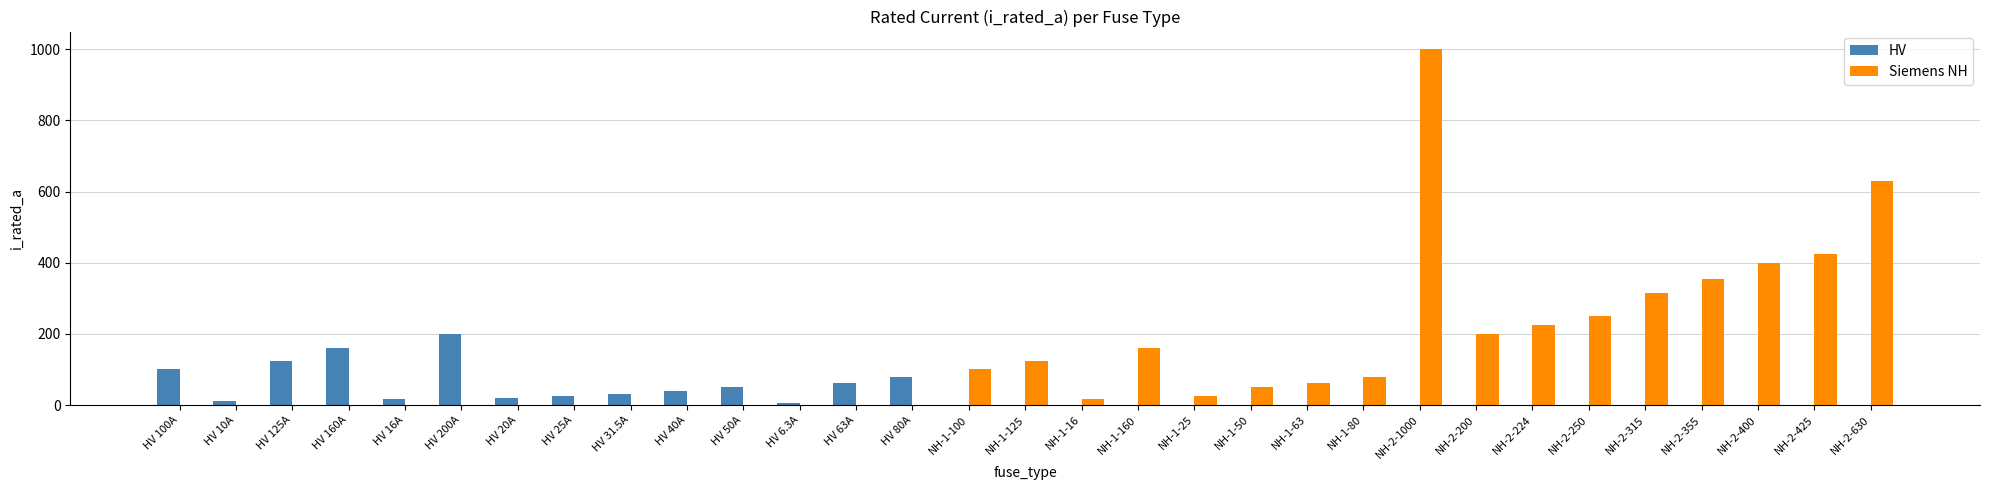

At which label does Siemens NH reach its peak?

NH-2-1000